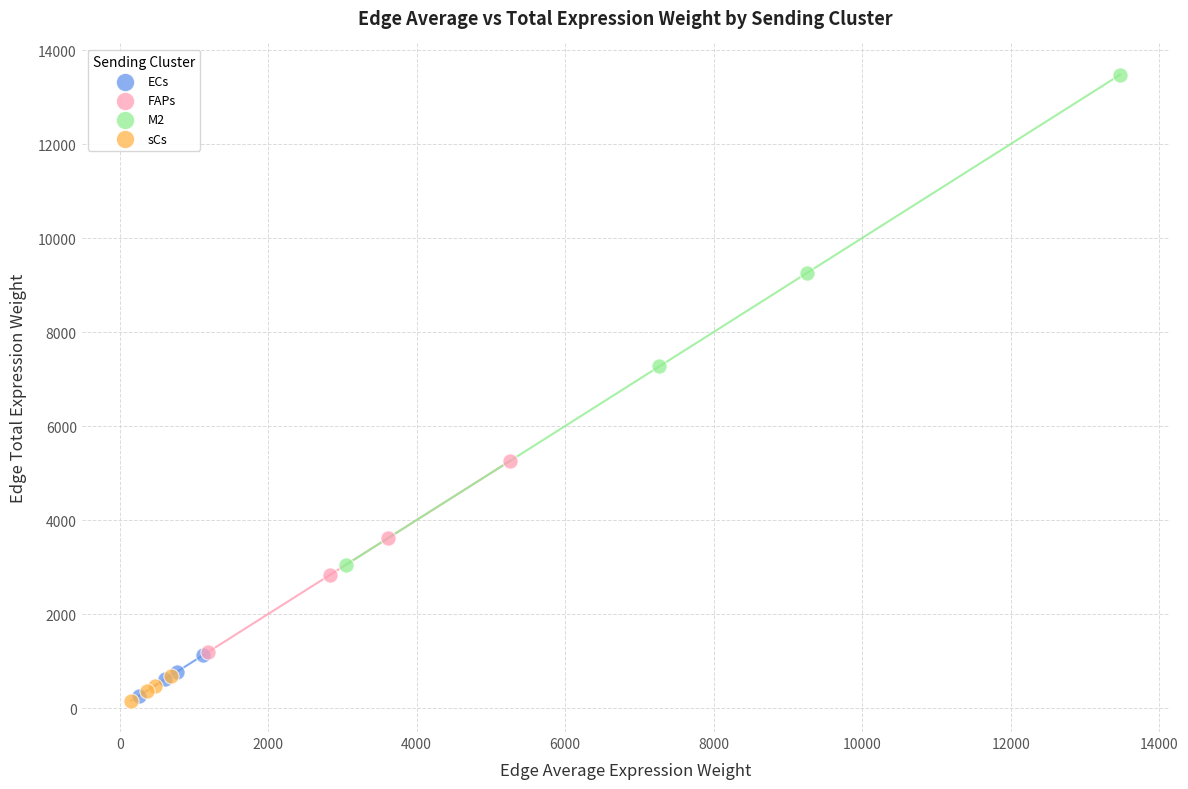

Which series has the largest Y range (max minus min)?

M2